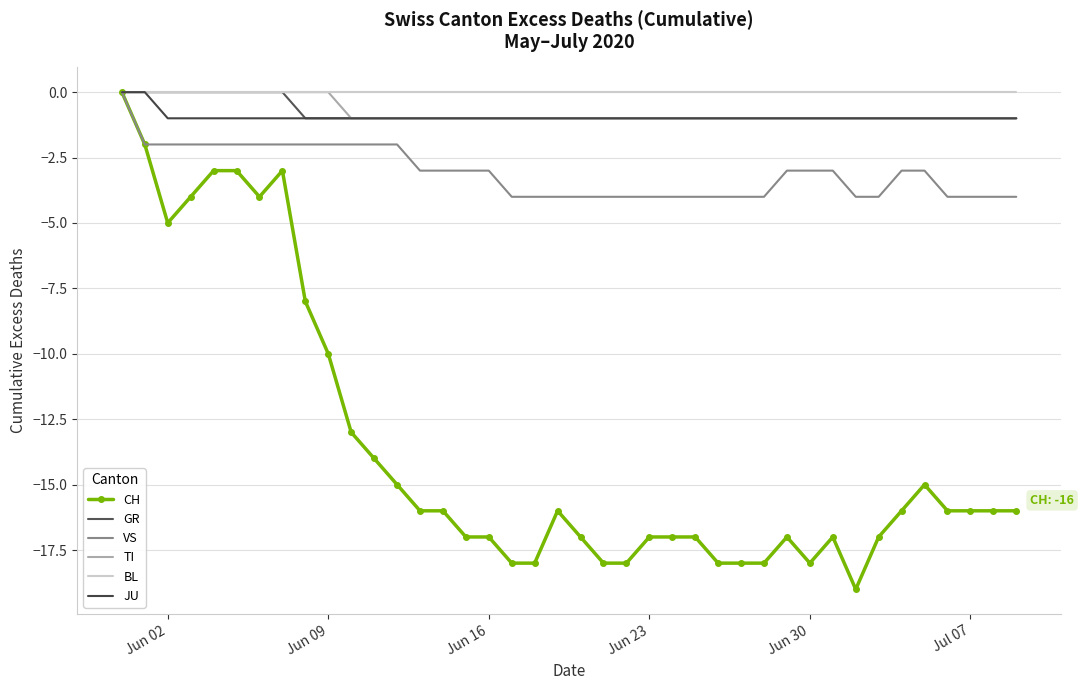

What is the sum of all CH values?

-543